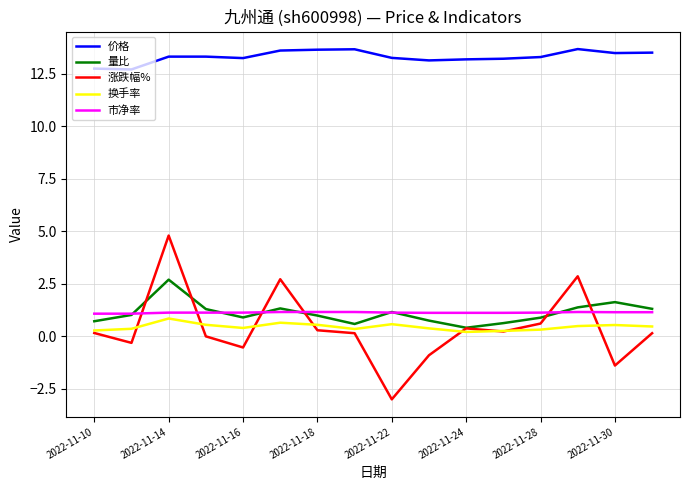

What is the average value of the 换手率 series?

0.5